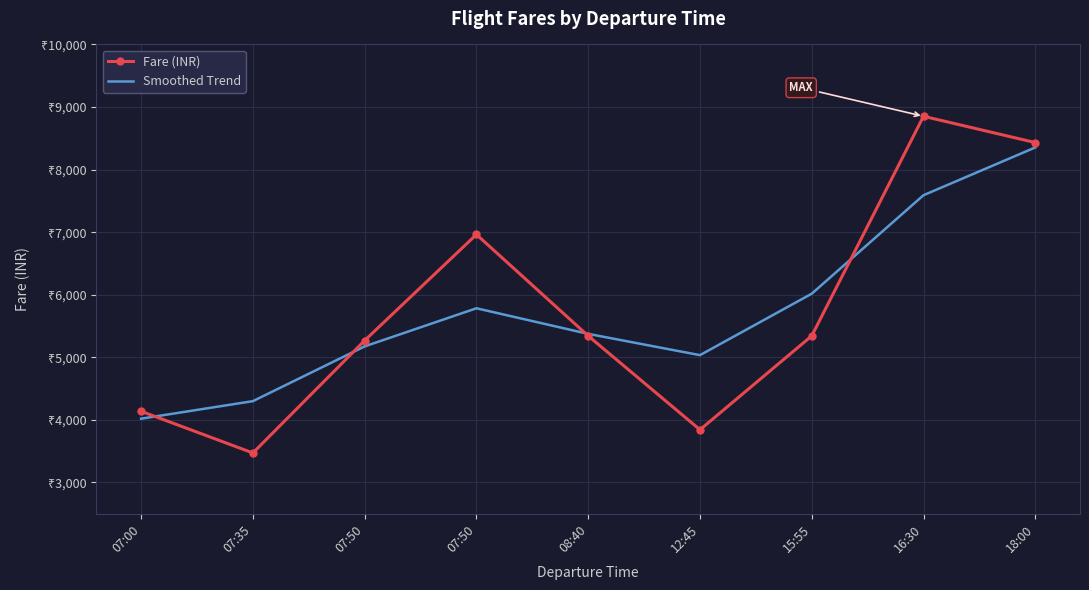

What are all the series names shown in the legend?

Fare (INR), Smoothed Trend